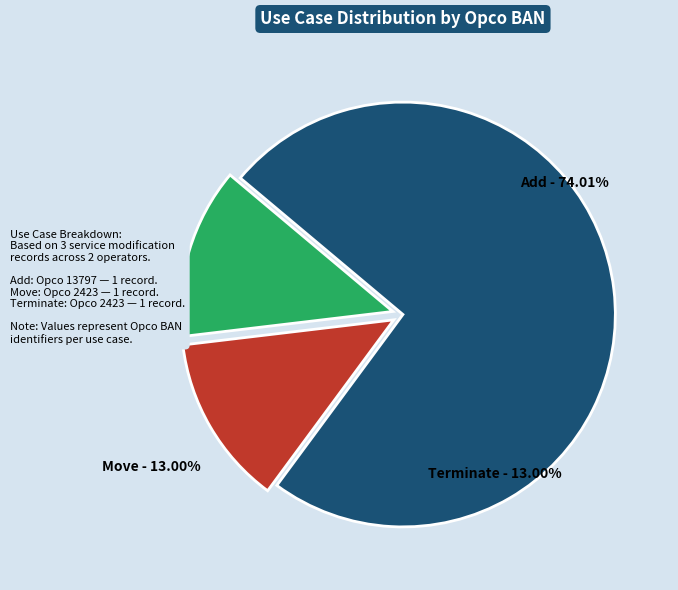

Combined, what portion of the pie is Move and Terminate?

26.0%